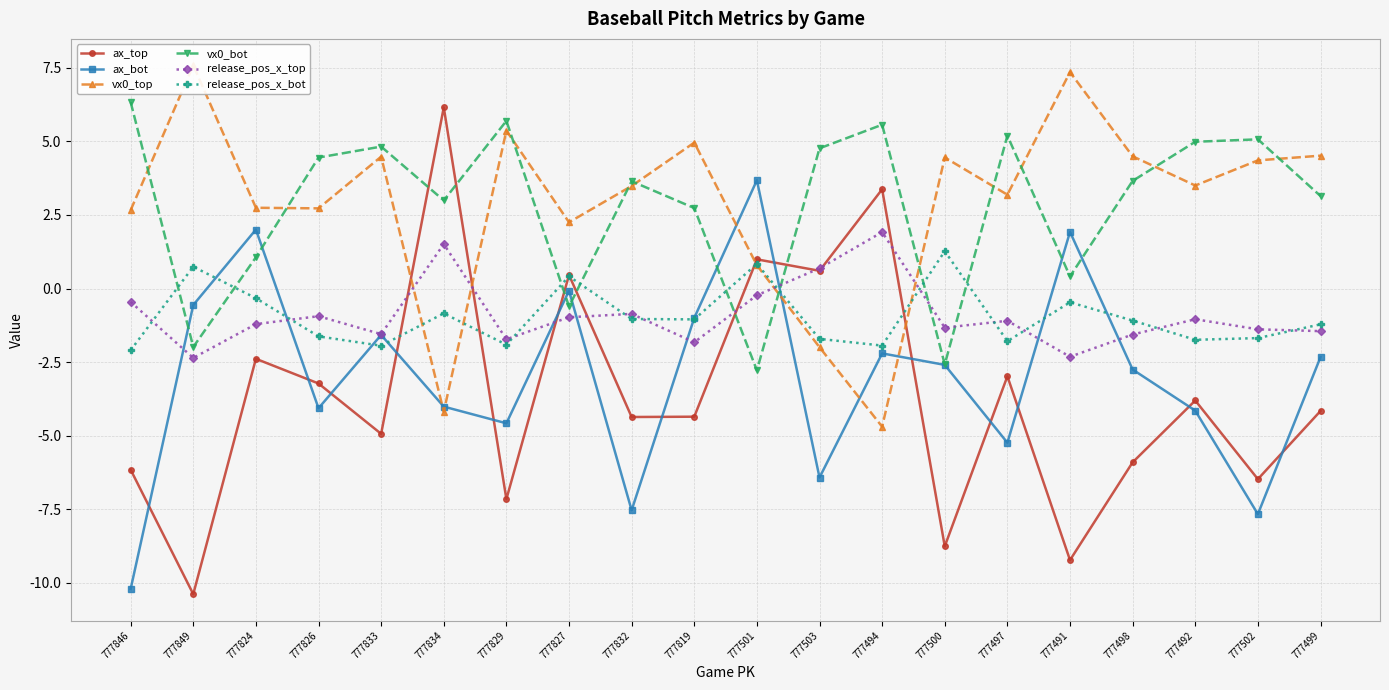

What is the difference between the second highest and minimum values in the release_pos_x_bot series?

2.9